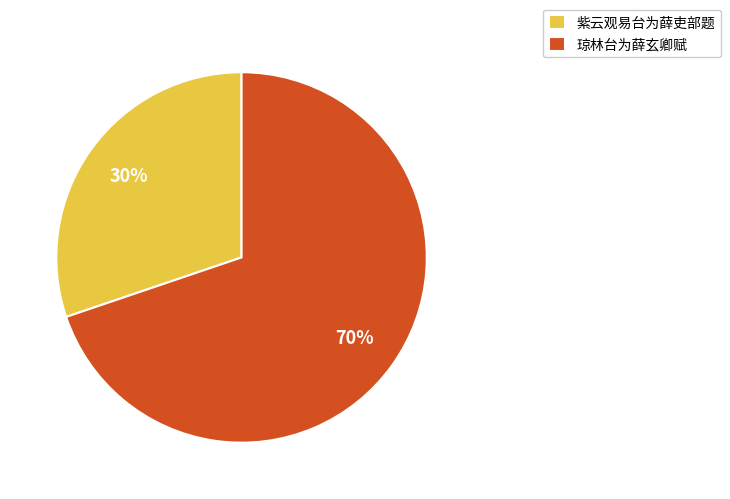

Is it true that 紫云观易台为薛吏部题 is 37% of the pie?

False